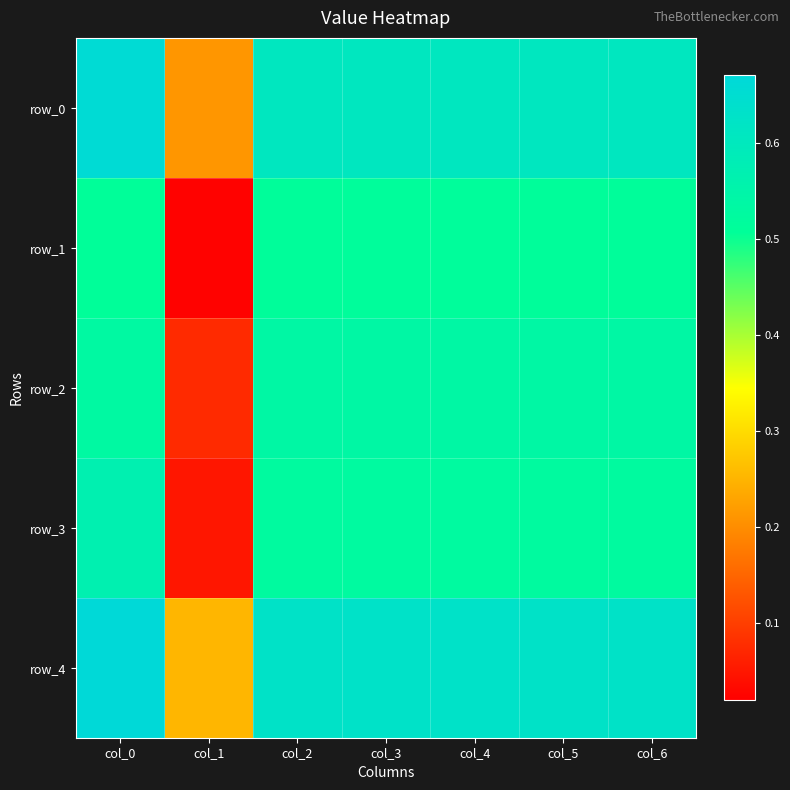

What is the average value of the row_4 series?

0.6